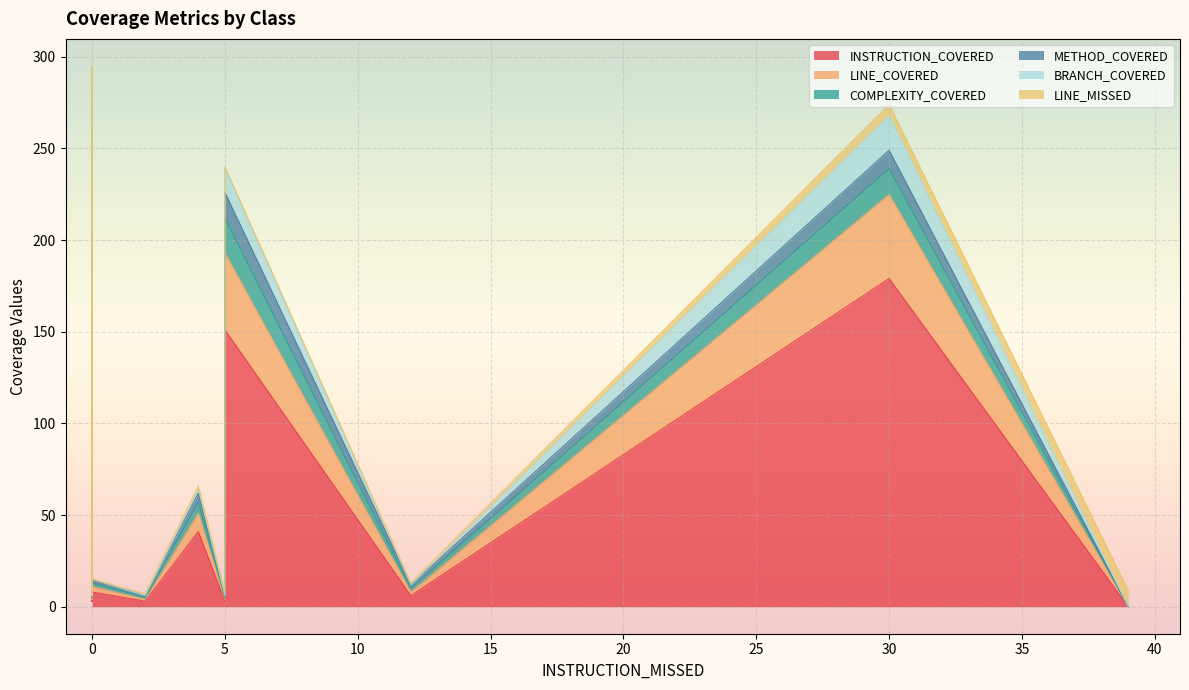

Is it true that BRANCH_COVERED equals 19 at PetController?

True